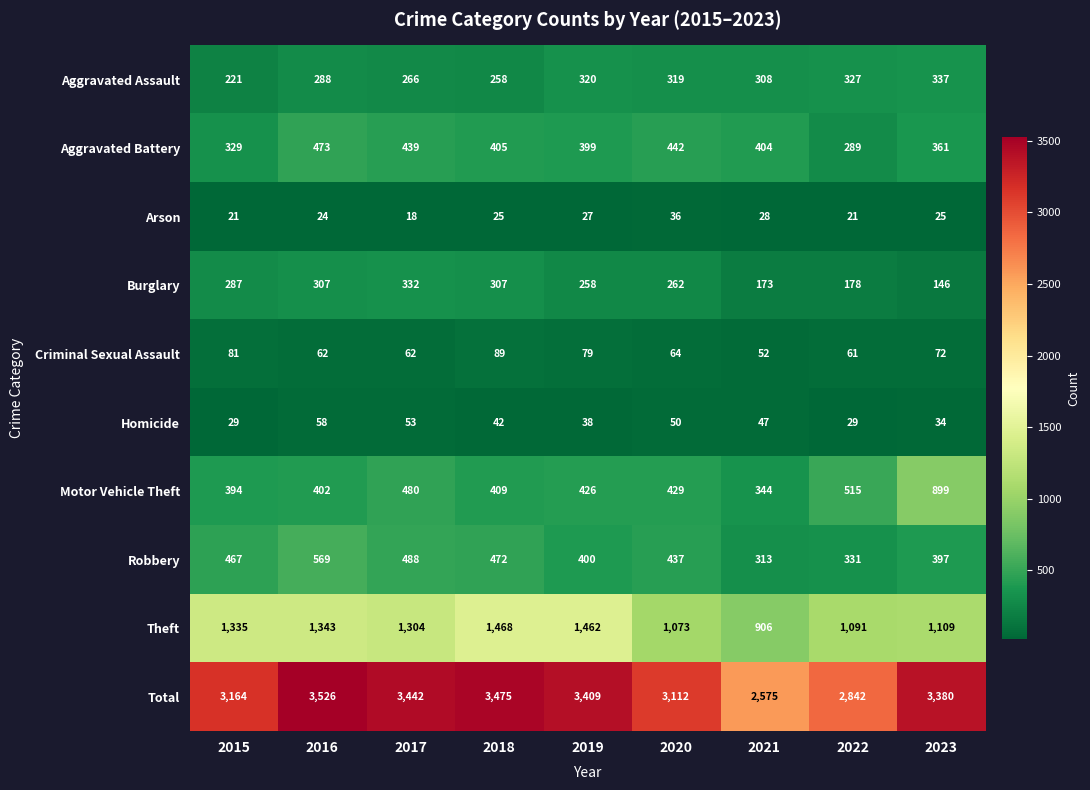

The Criminal Sexual Assault series shows 32 at 2021. True or false?

False